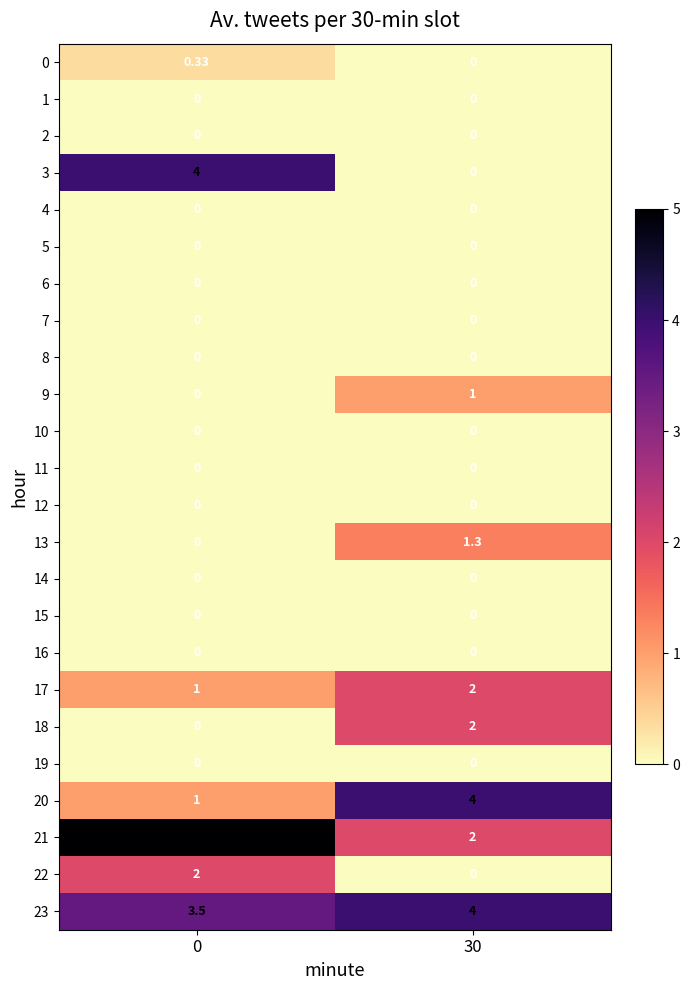

List the series in order of their peak value, highest first.

21, 3, 20, 23, 17, 18, 22, 13, 9, 0, 1, 2, 4, 5, 6, 7, 8, 10, 11, 12, 14, 15, 16, 19